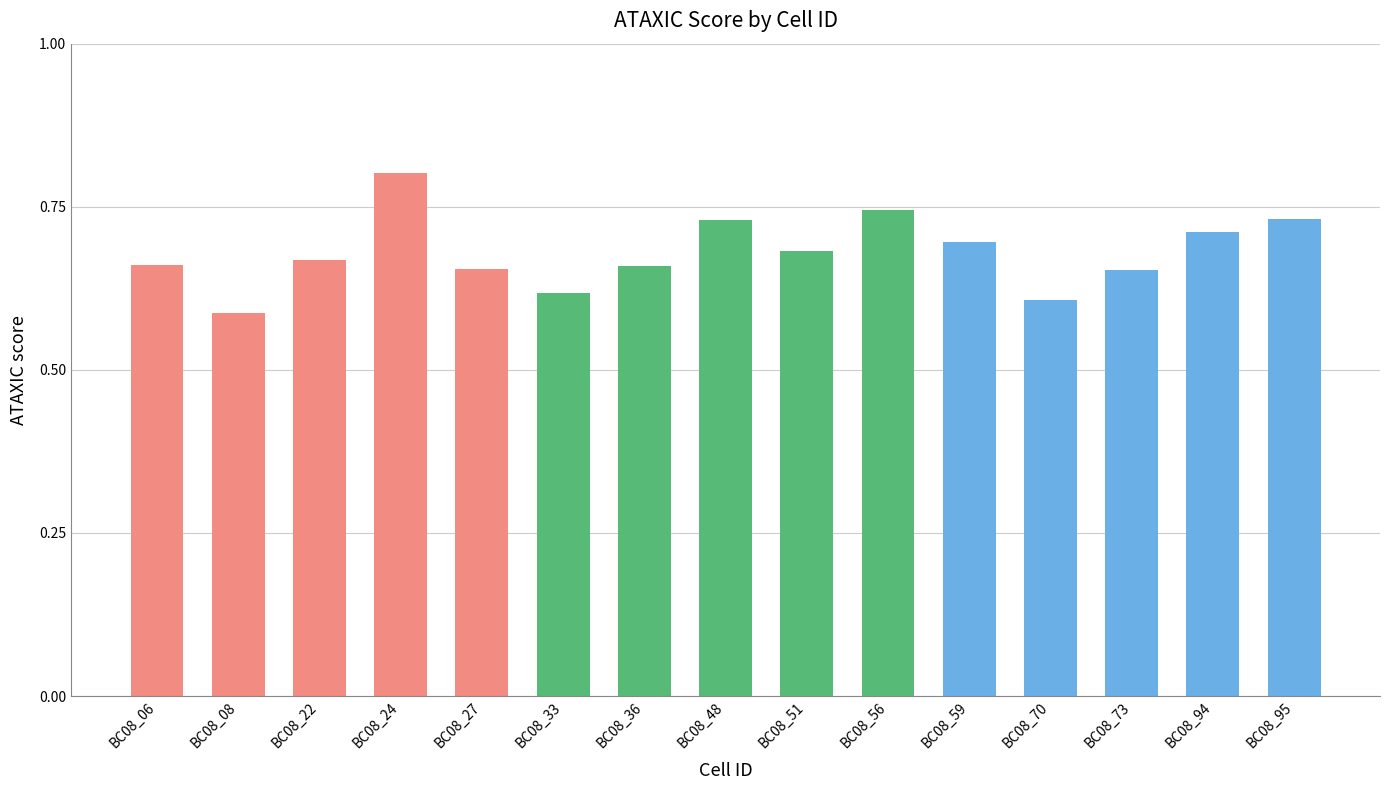

What is the sum of all values?

10.2